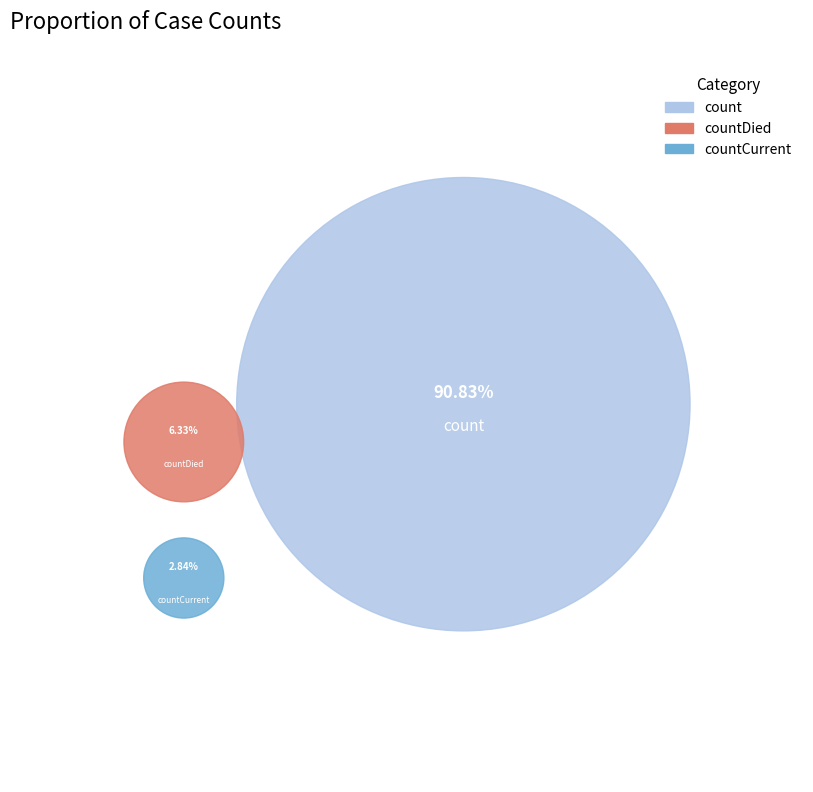

Does countDied represent more than half of the total?

No